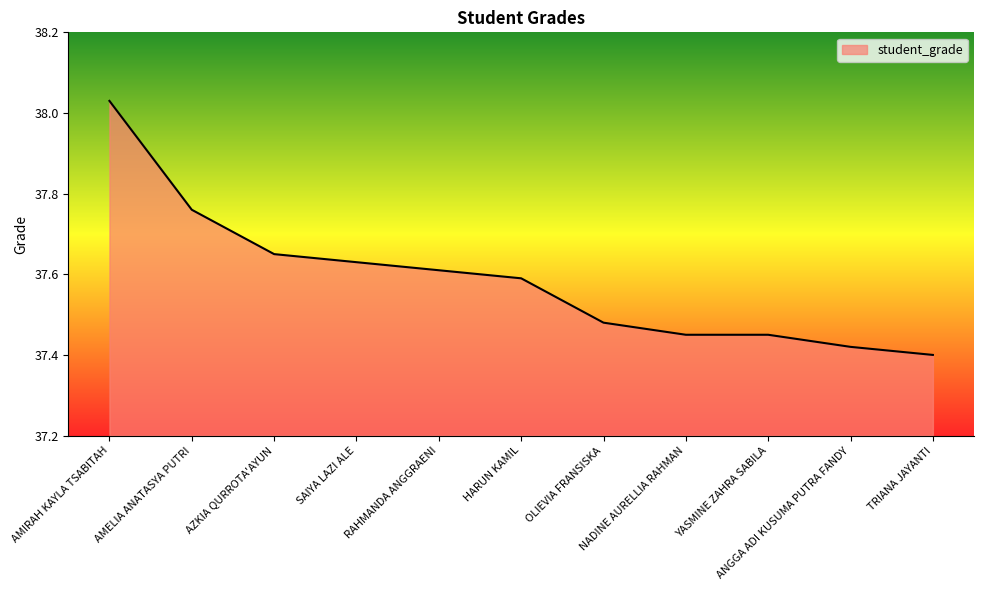

What is the difference between the maximum and minimum values?

0.6